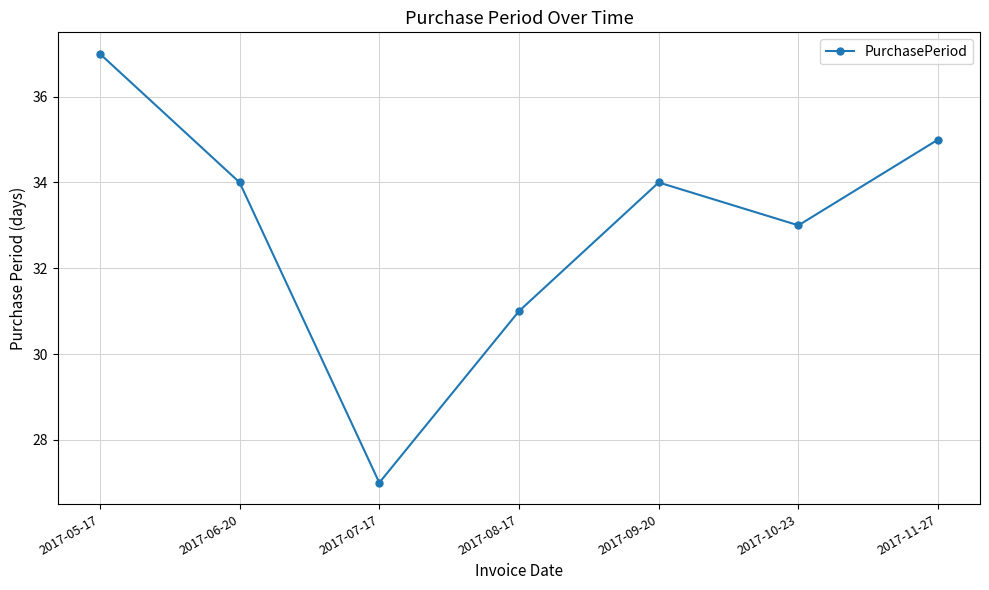

What is the label of the 6th point from the right?

2017-06-20